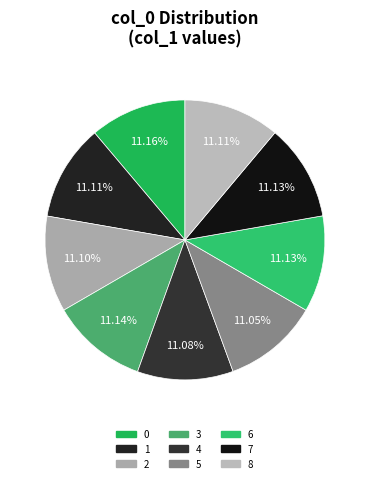

To the nearest percent, what is the average slice percentage?

11%